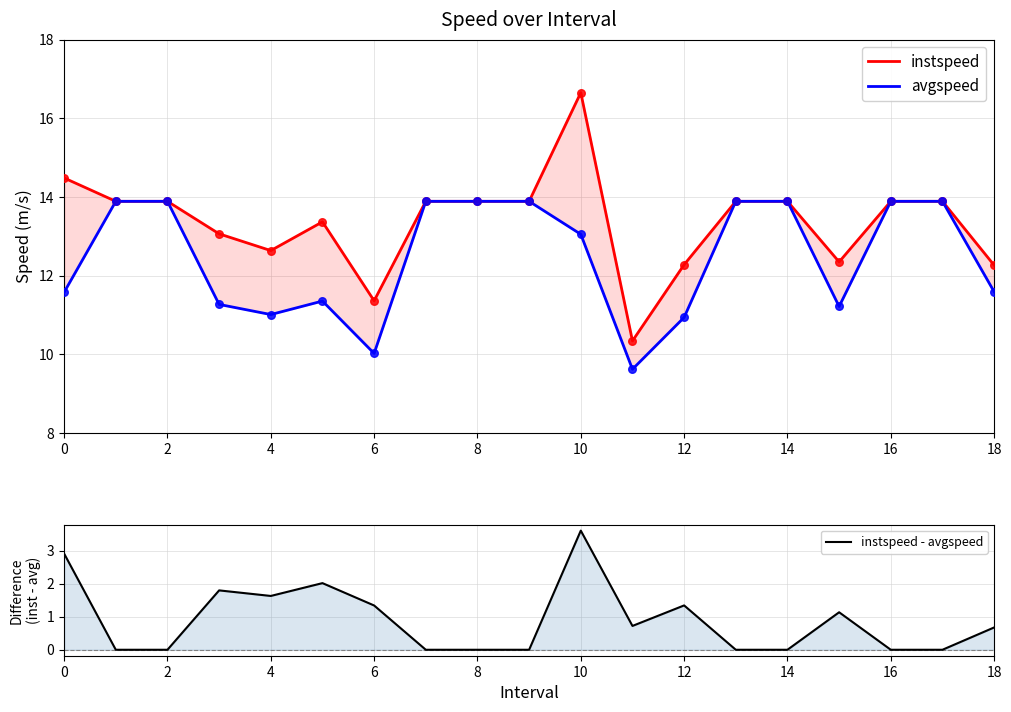

Which series has the largest Y range (max minus min)?

instspeed